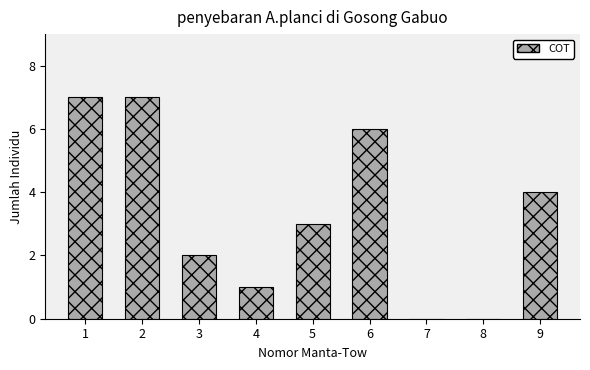

Reading left to right, extract all data points from this chart.

1=7	2=7	3=2	4=1	5=3	6=6	7=0	8=0	9=4